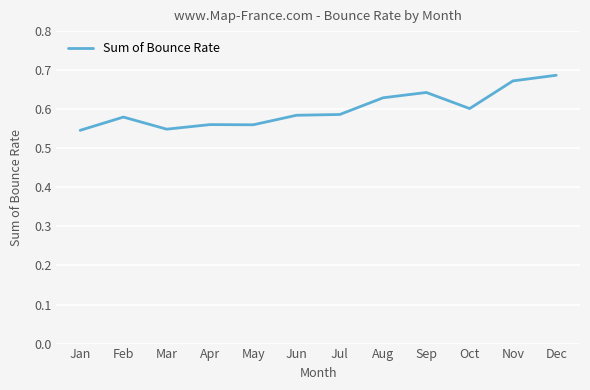

What is the difference between the maximum and minimum values?

0.1